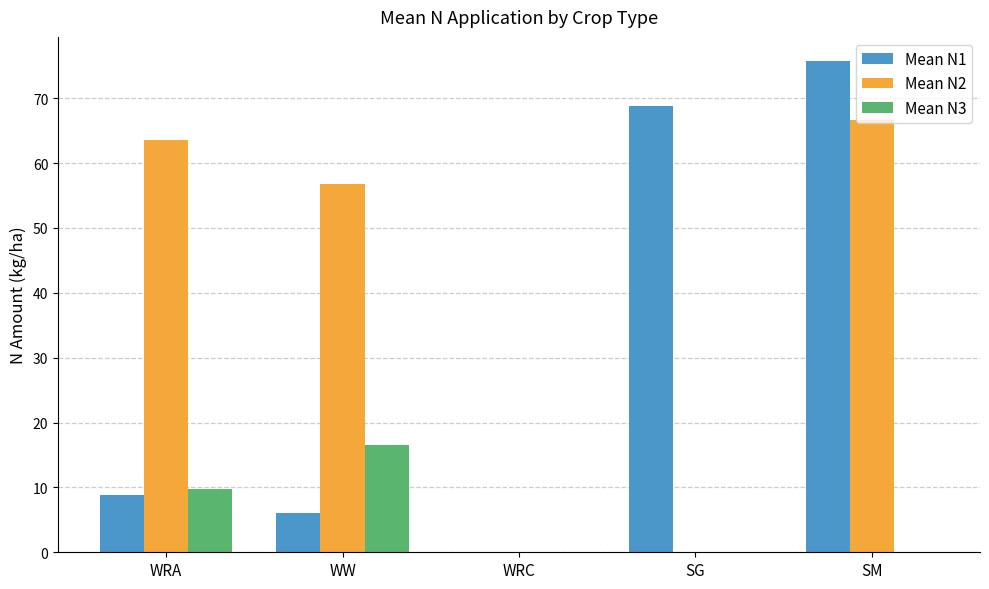

True or false: Mean N2 has a value of 34.8 at SG.

False